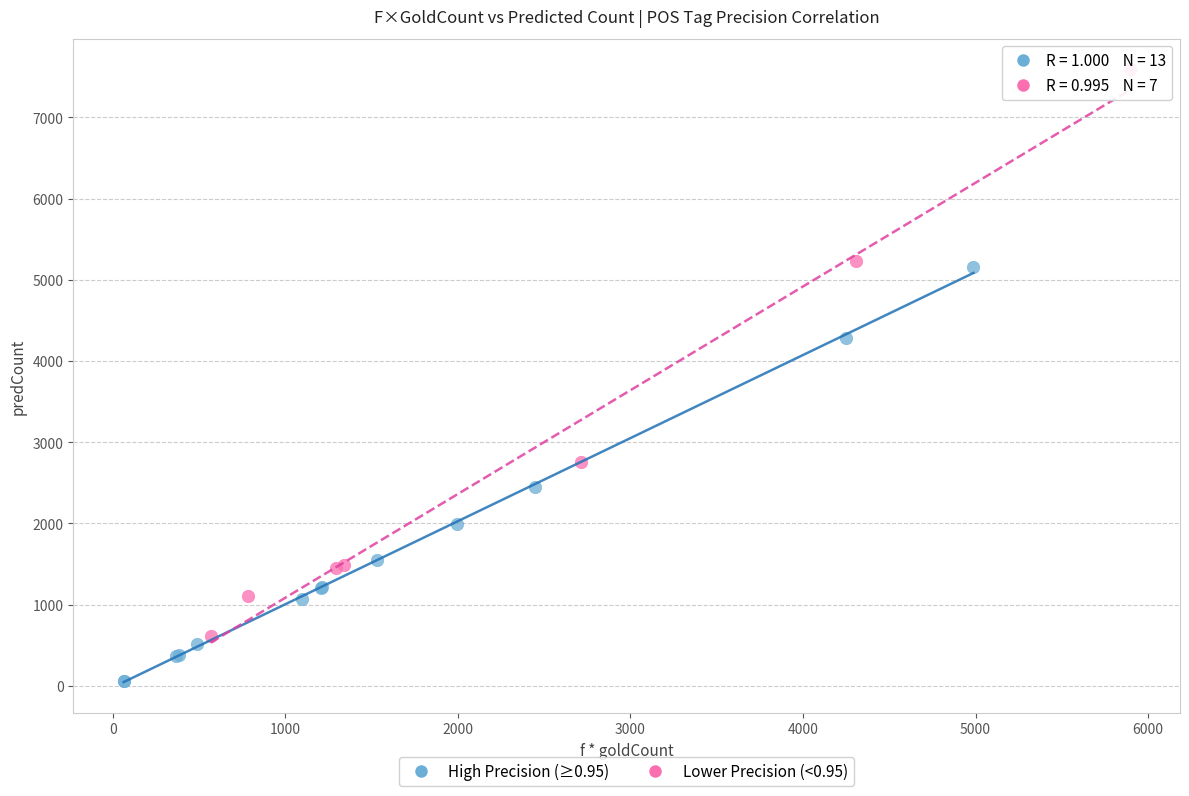

Which series reaches the minimum Y coordinate?

High Precision (≥0.95)